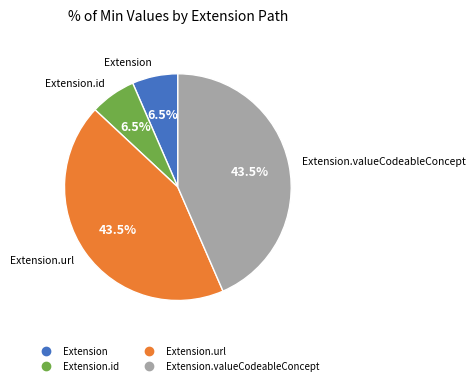

Is there any slice that represents more than half of the pie?

No